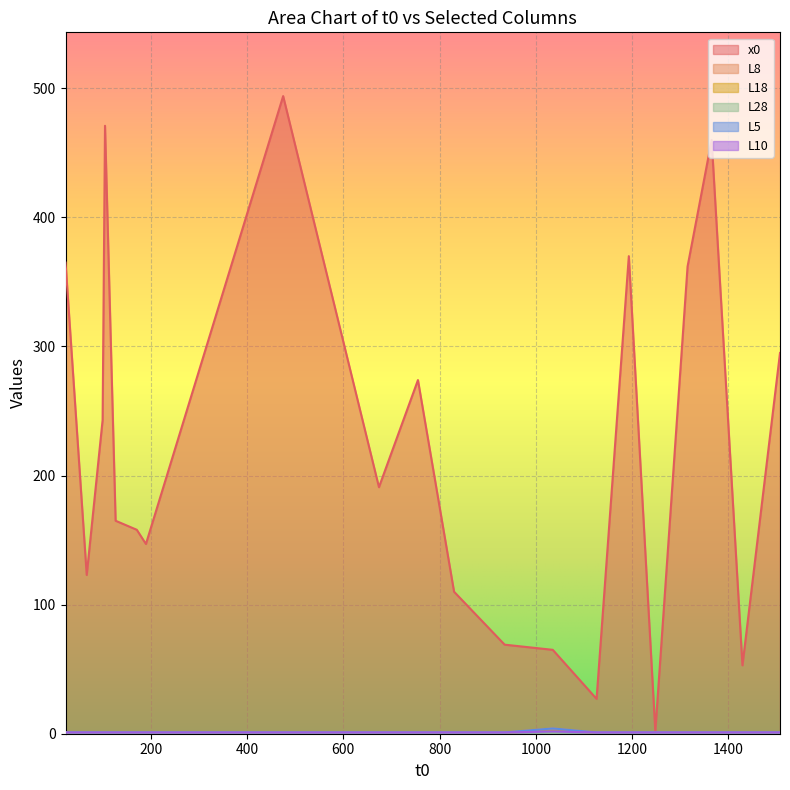

True or false: L10 has more than 2 interior local peaks.

False